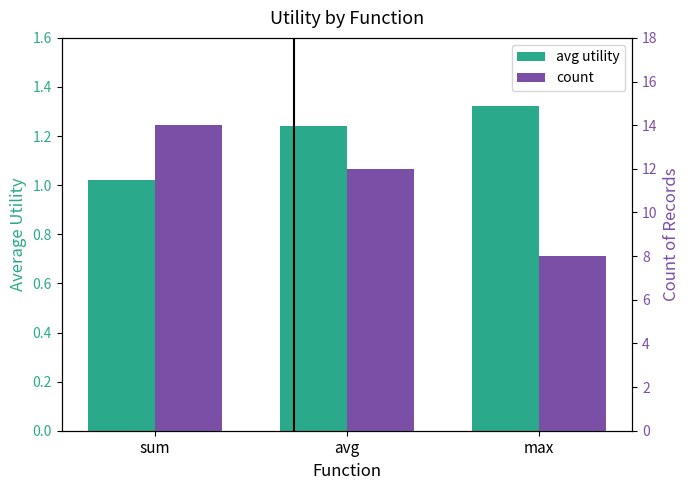

What is the greatest value displayed?

14.0